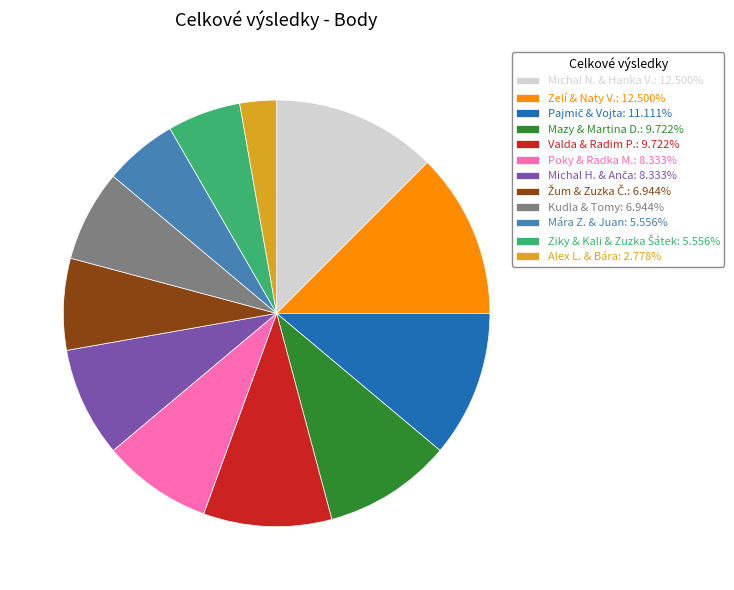

Do Michal N. & Hanka V.: 12.500% and Zelí & Naty V.: 12.500% together represent more than half of the pie?

No